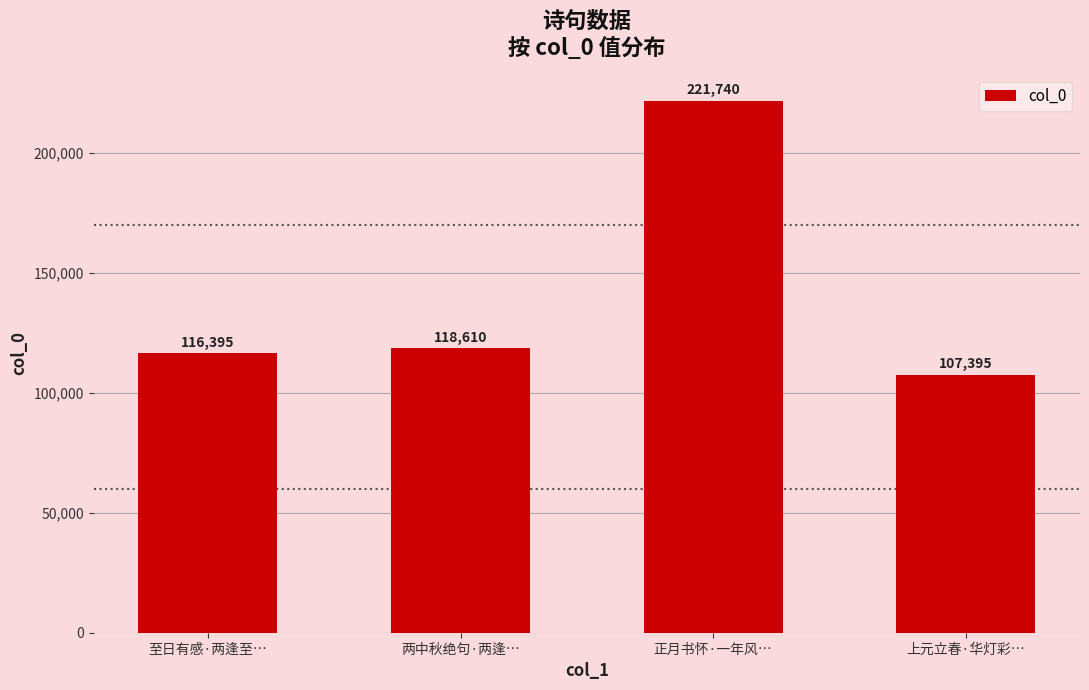

Does the chart contain stacked bars?

No